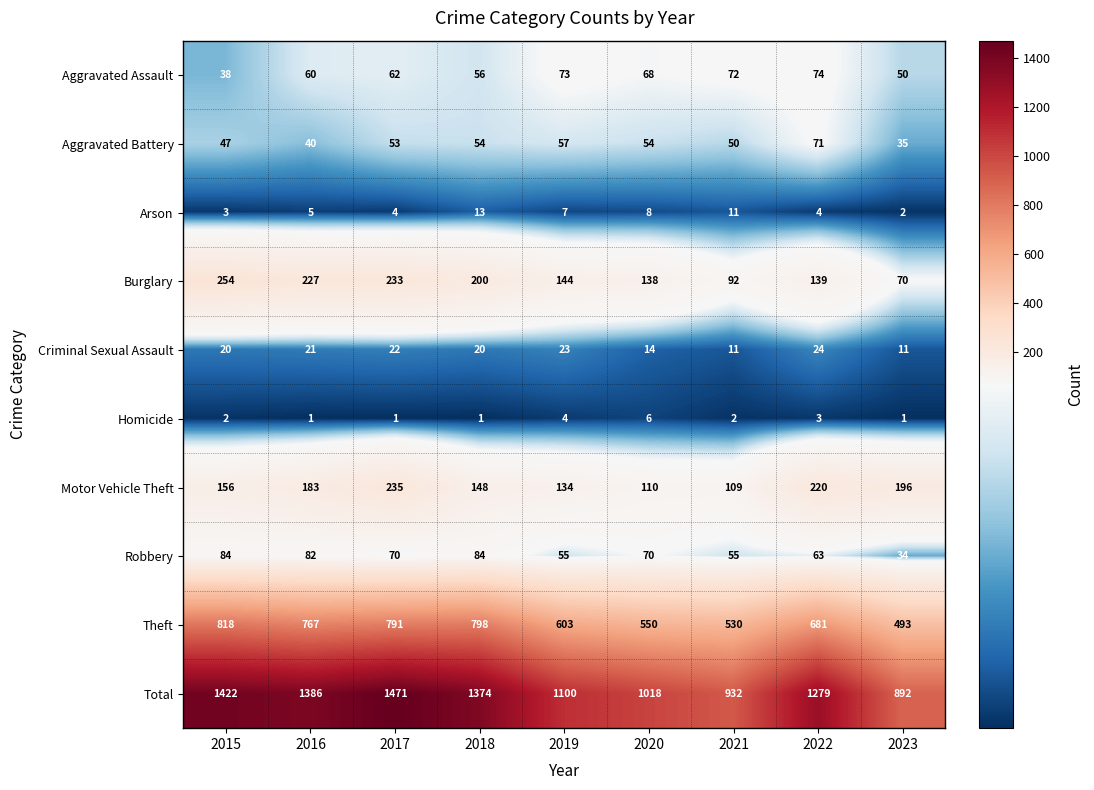

At 2015, list the series in order from largest to smallest.

Total, Theft, Burglary, Motor Vehicle Theft, Robbery, Aggravated Battery, Aggravated Assault, Criminal Sexual Assault, Arson, Homicide